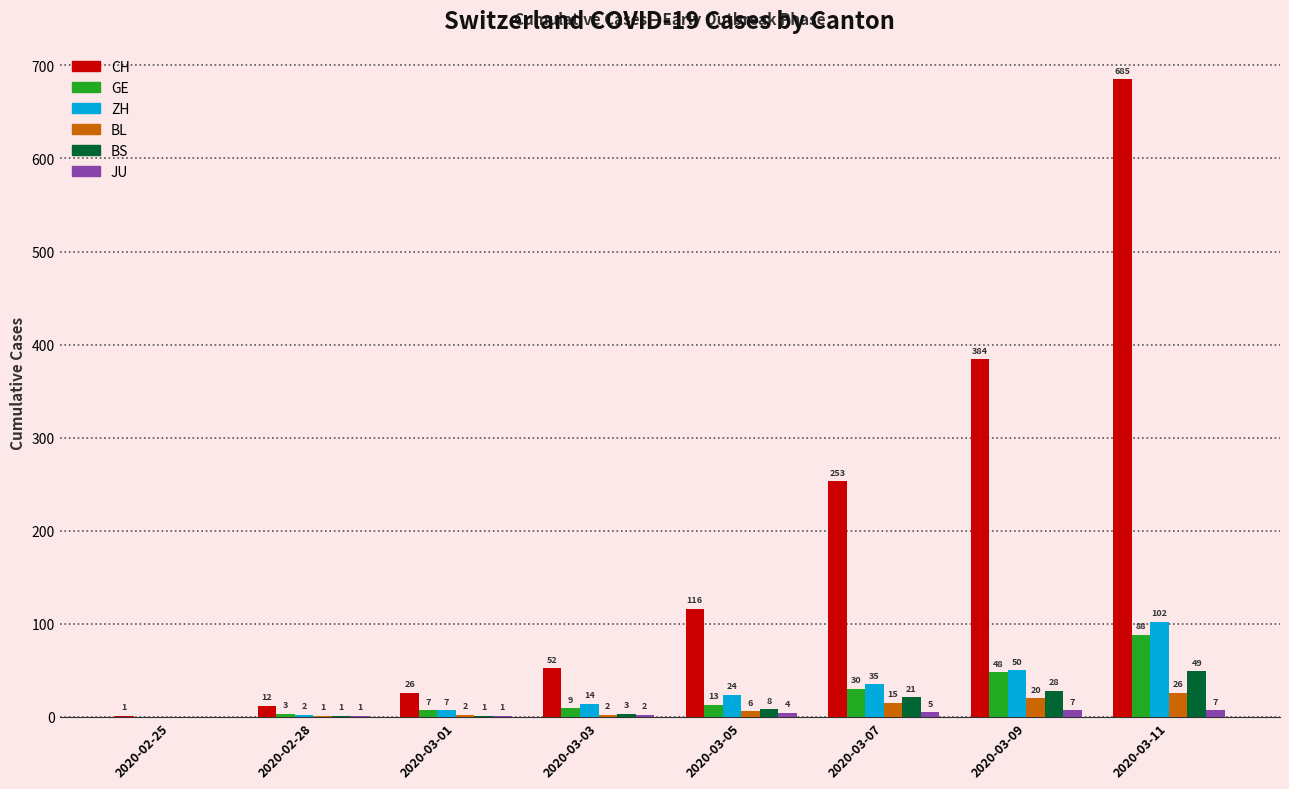

Which series changed the most between 2020-02-28 and 2020-03-01?

CH